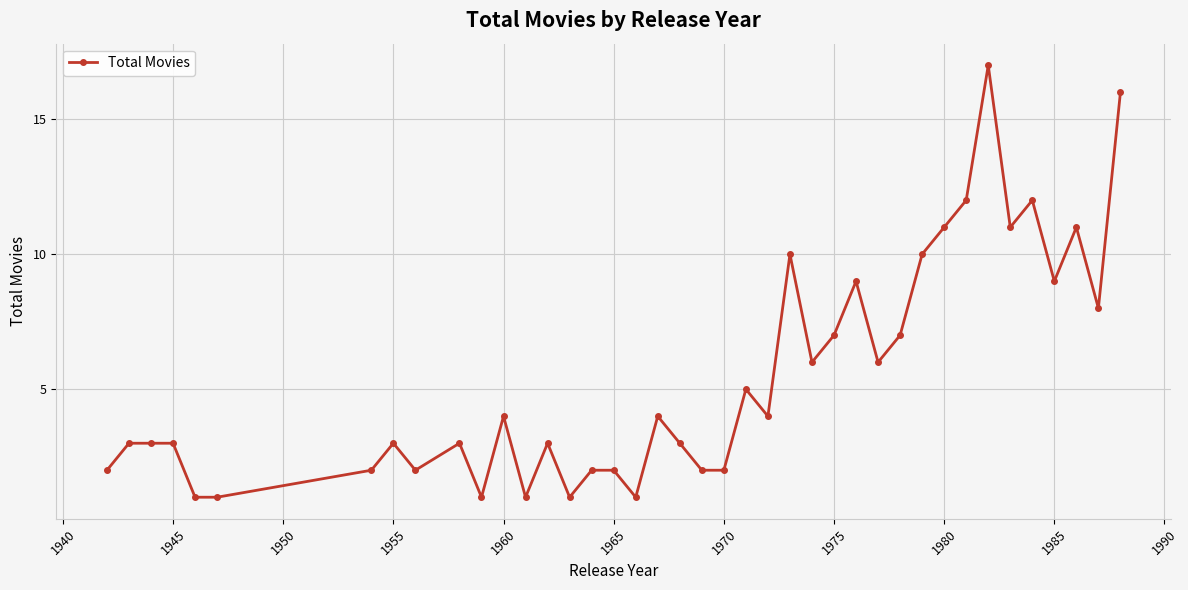

What is the value of the 31st point from the left?

10